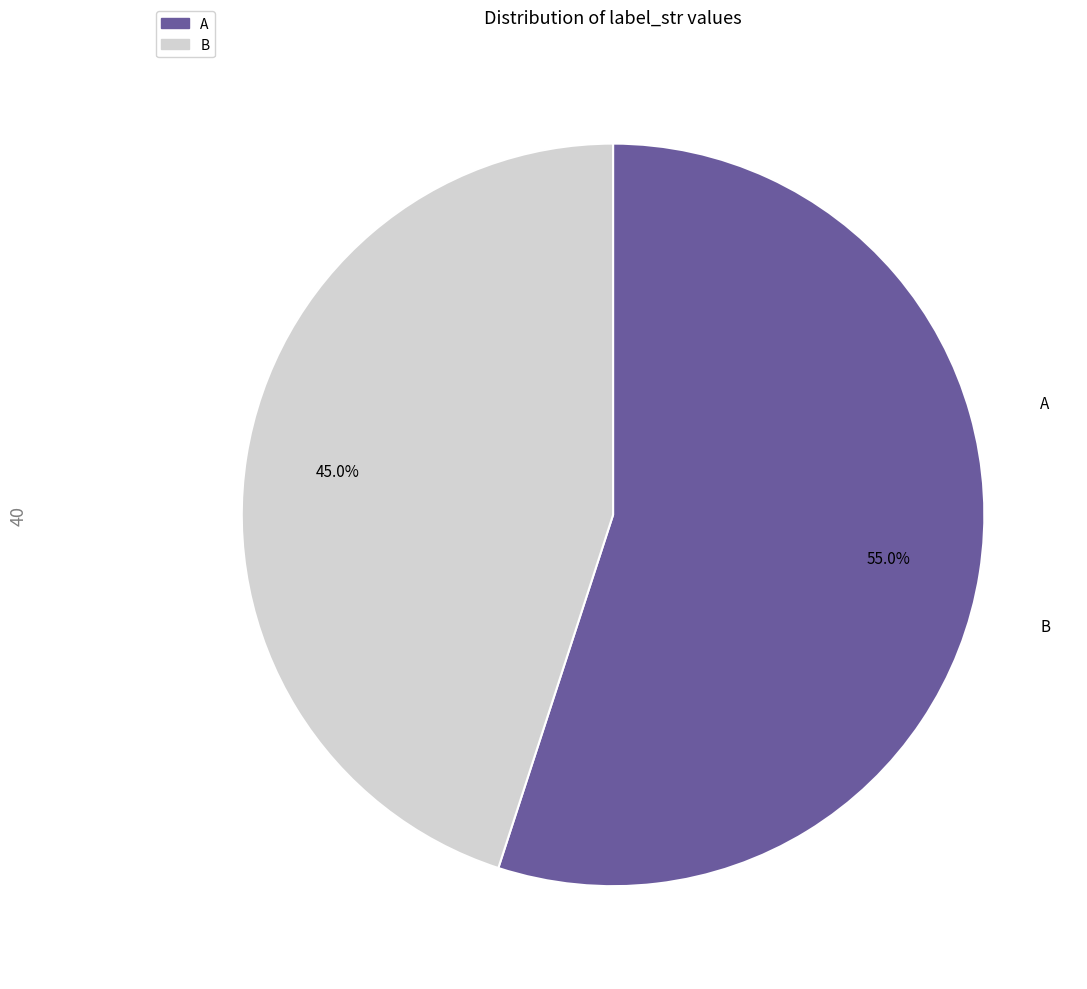

True or false: B accounts for 58% of the total.

False